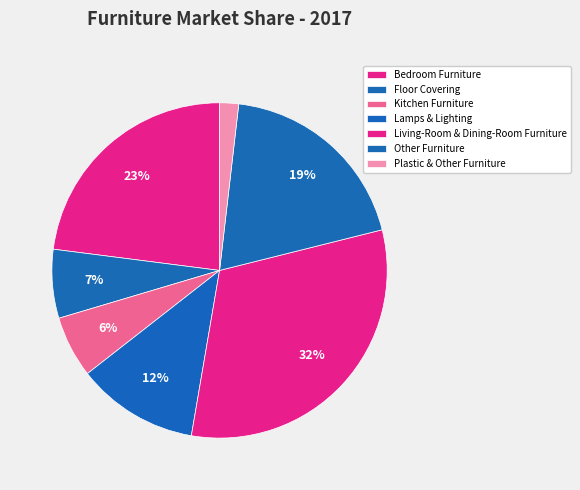

How many segments does this pie chart have?

7